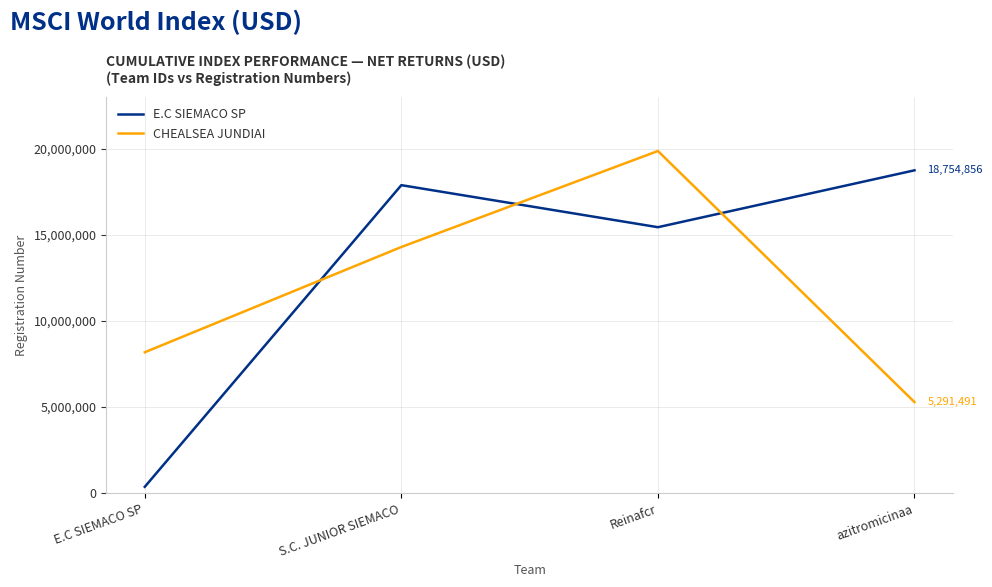

What is the difference between the second highest and second lowest values in the CHEALSEA JUNDIAI series?

6114232